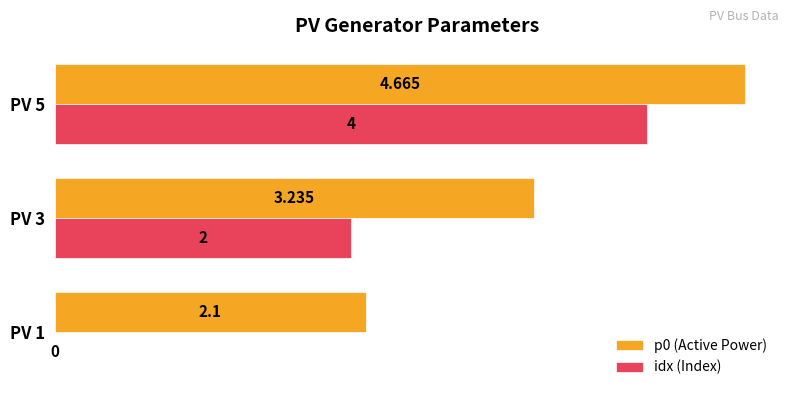

Which series changed the most between PV 3 and PV 5?

idx (Index)